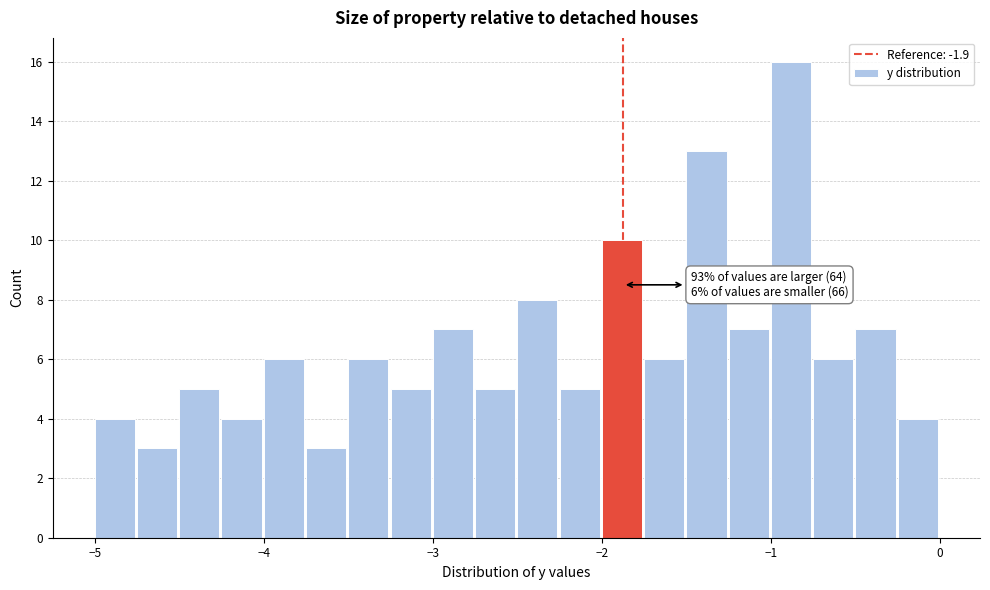

Read against the x-axis, roughly where is the centre of the tallest bar?

-0.9